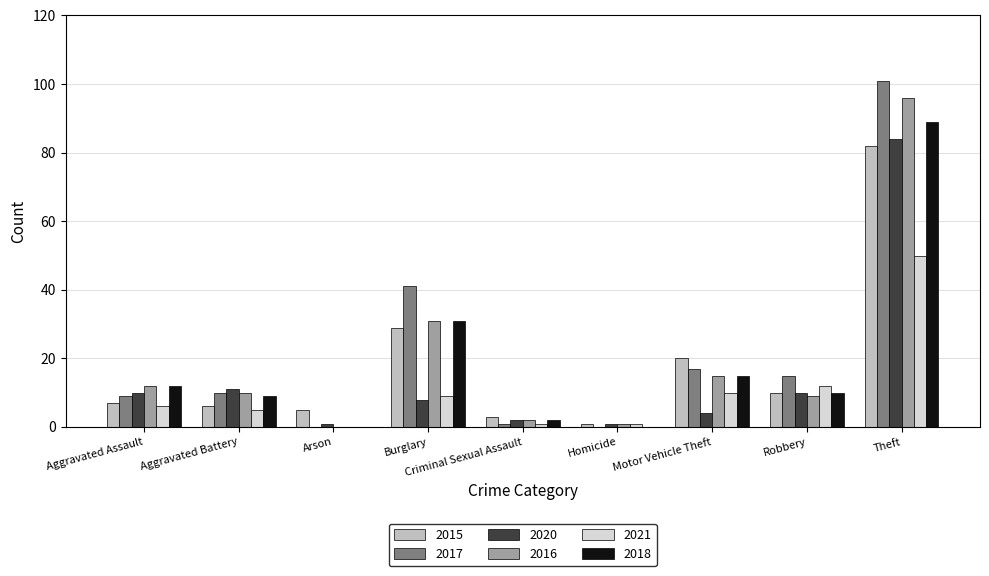

Which series changed the most between Arson and Robbery?

2017